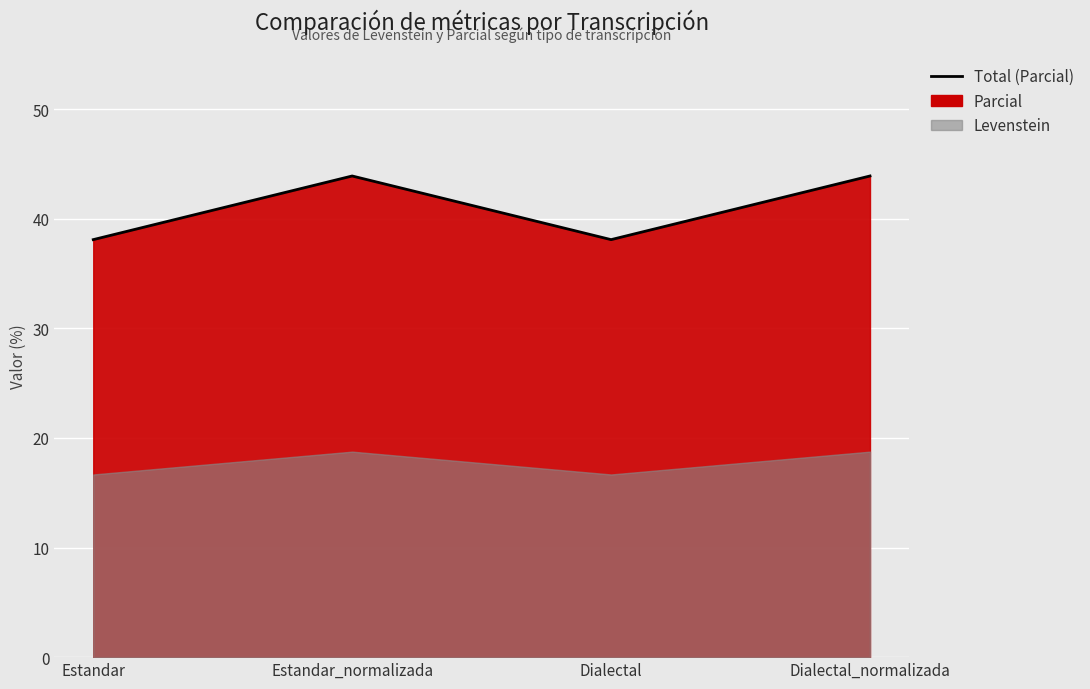

What position from the left is Dialectal_normalizada?

4